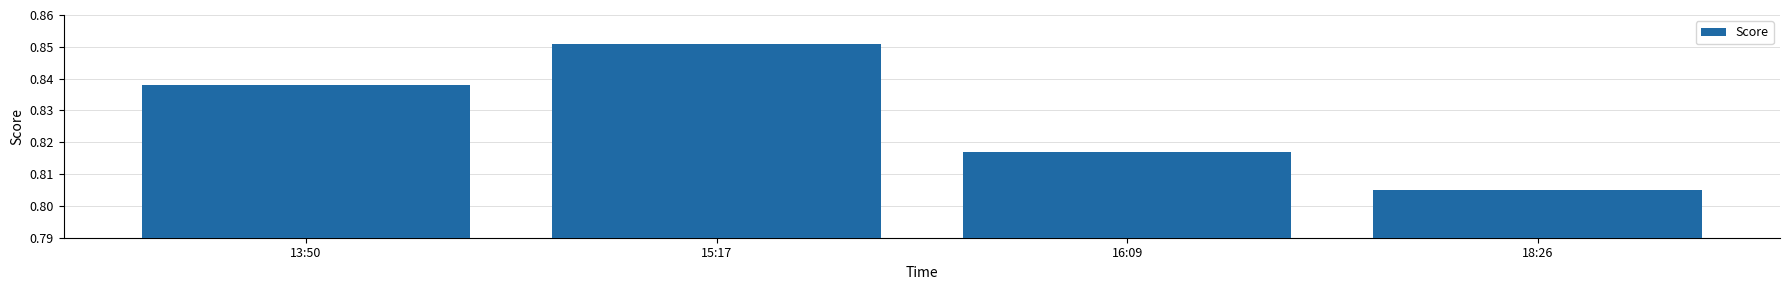

What is the label of the 1st bar from the left?

13:50